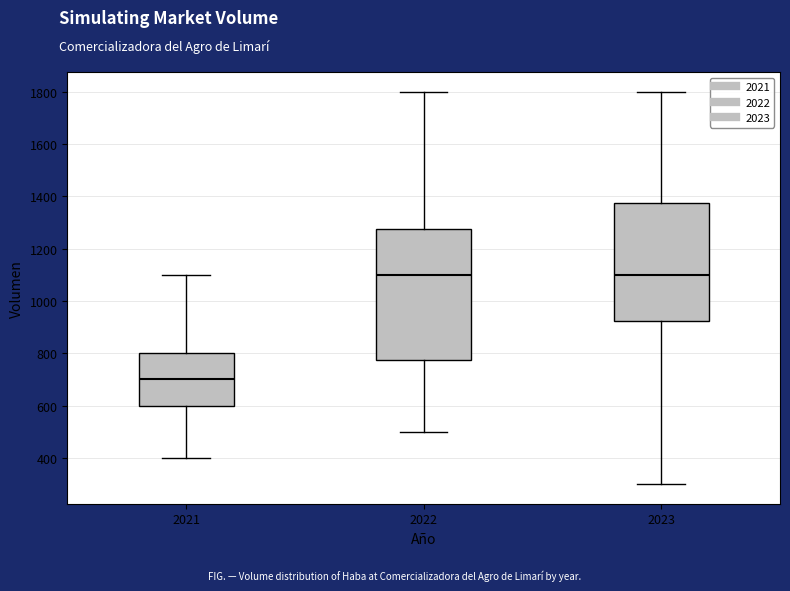

Reading left to right, transcribe this box plot: for each box, give where its median line is, the range the box spans, and where its two whiskers end, as read against the y-axis. The values are not printed on the chart, so give them approximately, as read against the axis.

2021: median 700, box 600 to 800, whiskers 400 to 1100
2022: median 1100, box 780 to 1280, whiskers 500 to 1800
2023: median 1100, box 920 to 1380, whiskers 300 to 1800